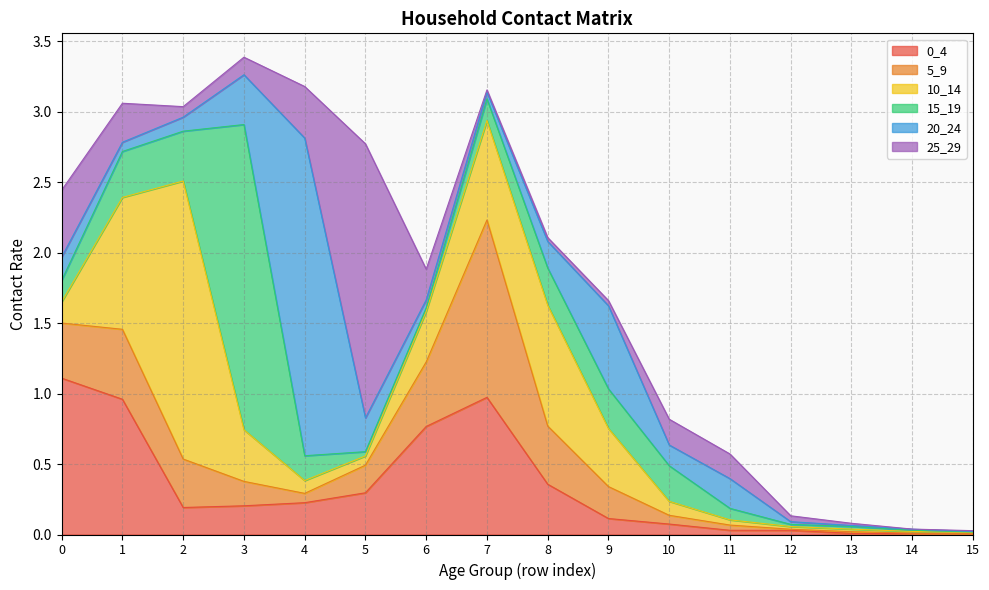

Reading left to right, transcribe all the data shown in this chart.

0_4: 1.1	1.0	0.2	0.2	0.2	0.3	0.8	1.0	0.4	0.1	0.1	0.0	0.0	0.0	0.0	0.0
5_9: 0.4	0.5	0.3	0.2	0.1	0.2	0.5	1.3	0.4	0.2	0.1	0.0	0.0	0.0	0.0	0.0
10_14: 0.2	0.9	2.0	0.4	0.1	0.1	0.4	0.7	0.9	0.4	0.1	0.0	0.0	0.0	0.0	0.0
15_19: 0.2	0.3	0.4	2.2	0.2	0.0	0.0	0.2	0.3	0.3	0.3	0.1	0.0	0.0	0.0	0.0
20_24: 0.2	0.1	0.1	0.4	2.3	0.2	0.1	0.0	0.2	0.6	0.1	0.2	0.0	0.0	0.0	0.0
25_29: 0.5	0.3	0.1	0.1	0.4	1.9	0.2	0.0	0.0	0.0	0.2	0.2	0.0	0.0	0.0	0.0